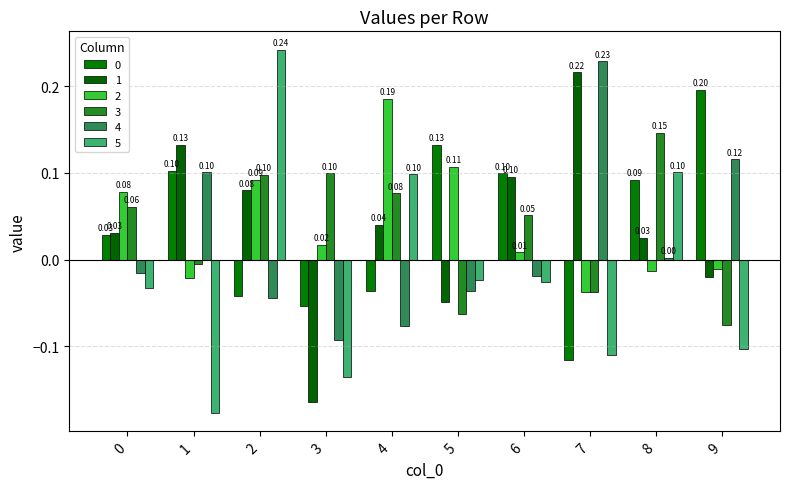

At 6, list the series in order from largest to smallest.

0, 1, 3, 2, 4, 5